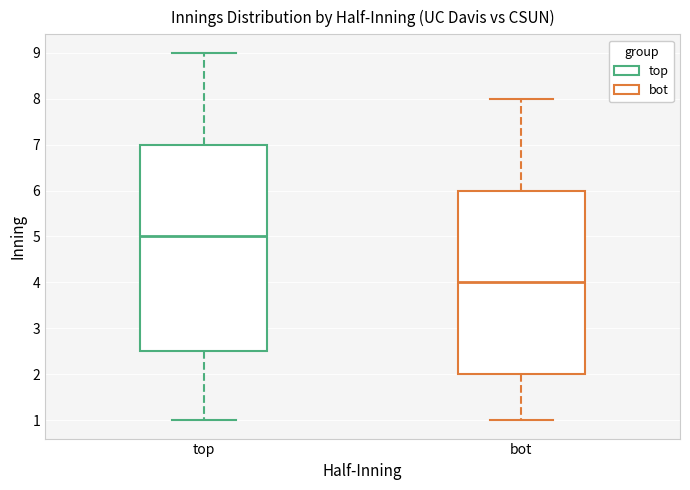

Reading left to right, read every box against the y-axis: the position of its median line, the range the box covers, and the ends of its whiskers. The values are not printed on the chart, so give them approximately, as read against the axis.

top: median 5.0, box 2.5 to 7.0, whiskers 1.0 to 9.0
bot: median 4.0, box 2.0 to 6.0, whiskers 1.0 to 8.0